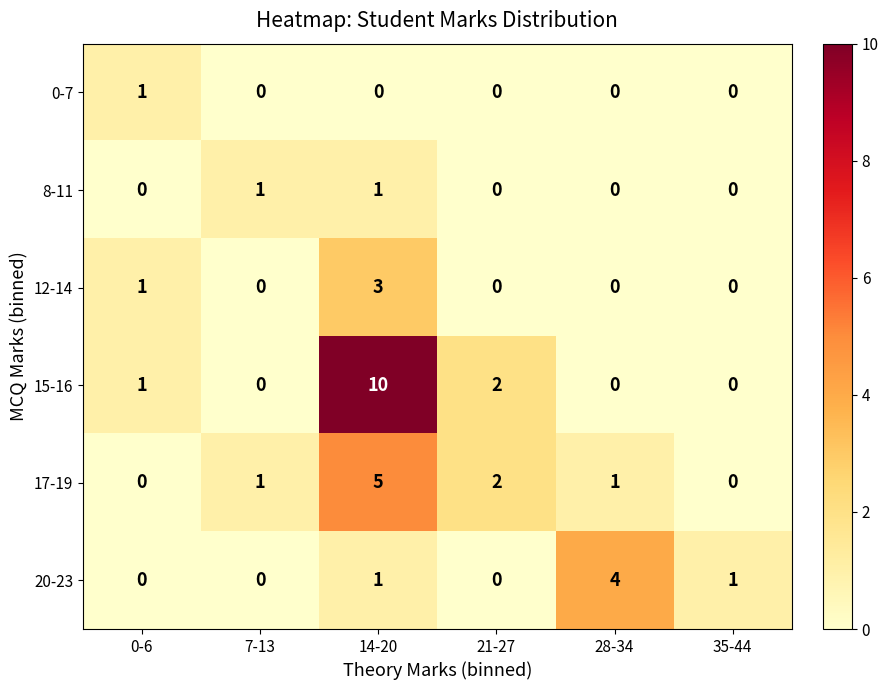

What is the sum of all 17-19 values?

9